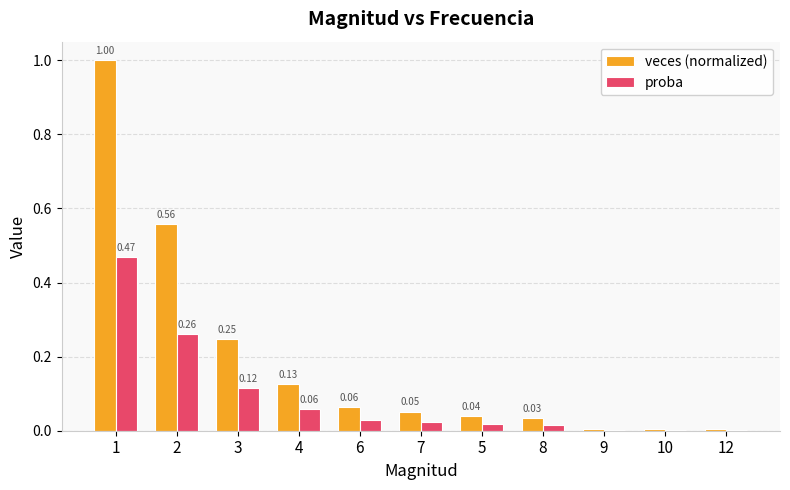

How many distinct data groups are displayed?

2